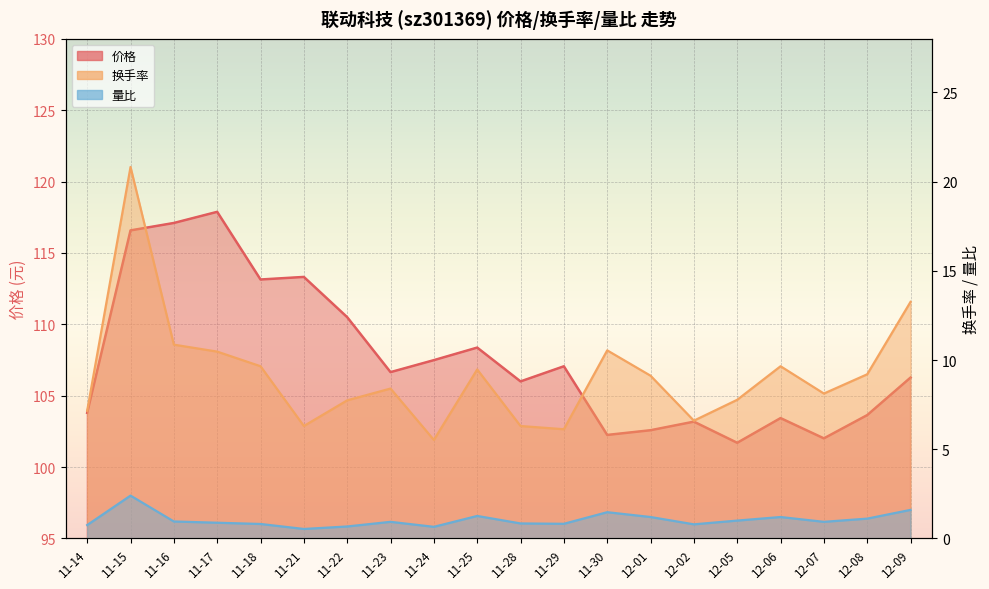

True or false: 量比 has more than 1 interior local peaks.

True